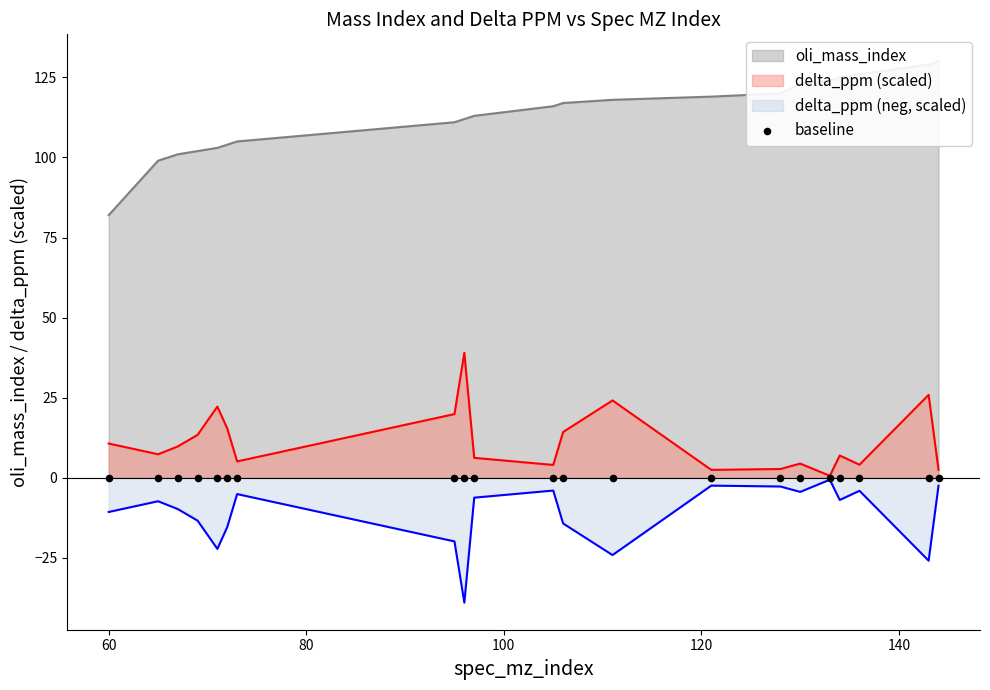

Which series contains the lowest Y value?

delta_ppm